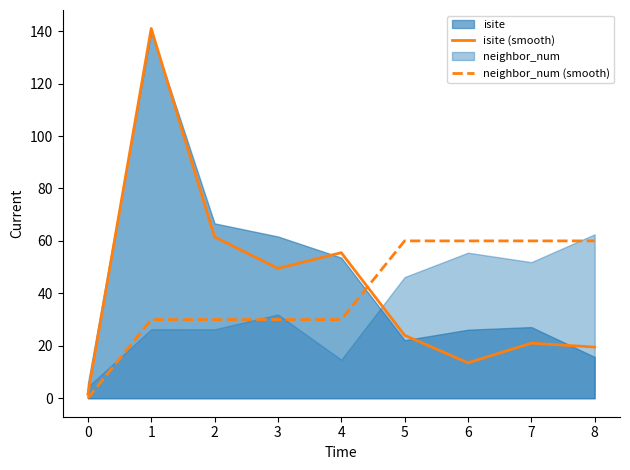

The value of isite (smooth) at 5 is 16.1. True or false?

False